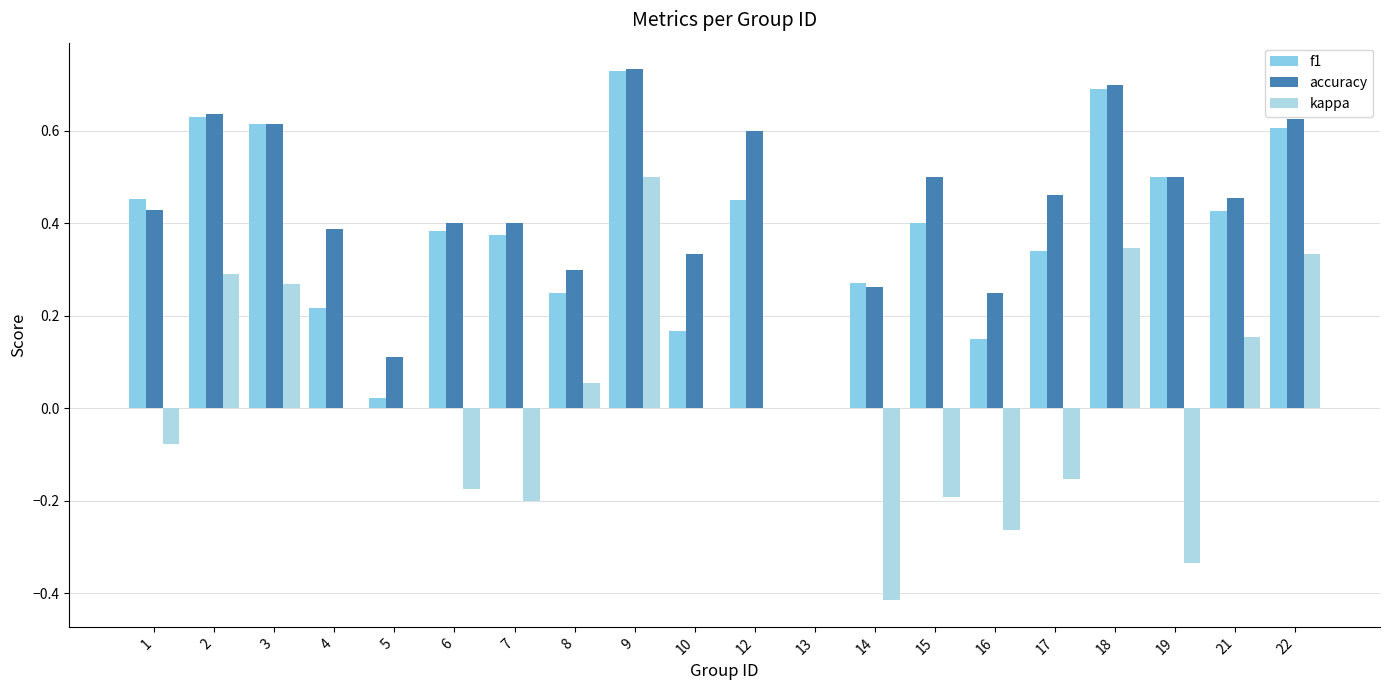

Reading right to left, extract all data points from this chart.

f1: 0.6	0.4	0.5	0.7	0.3	0.2	0.4	0.3	0.0	0.5	0.2	0.7	0.3	0.4	0.4	0.0	0.2	0.6	0.6	0.5
accuracy: 0.6	0.5	0.5	0.7	0.5	0.2	0.5	0.3	0.0	0.6	0.3	0.7	0.3	0.4	0.4	0.1	0.4	0.6	0.6	0.4
kappa: 0.3	0.2	-0.3	0.3	-0.2	-0.3	-0.2	-0.4	0.0	0.0	0.0	0.5	0.1	-0.2	-0.2	0.0	0.0	0.3	0.3	-0.1